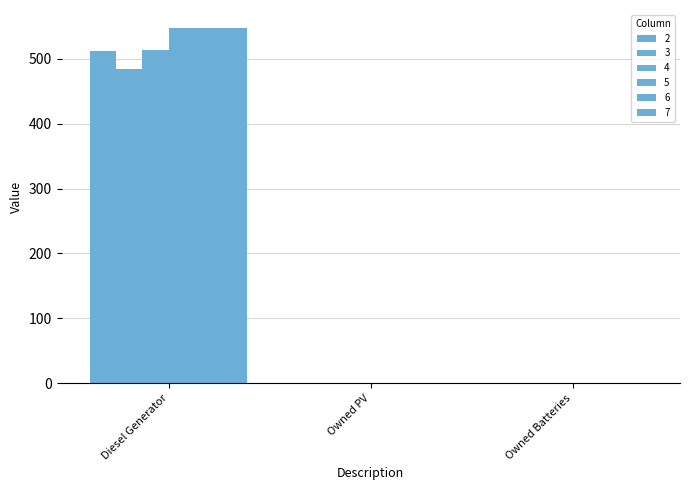

Are the bars horizontal?

No